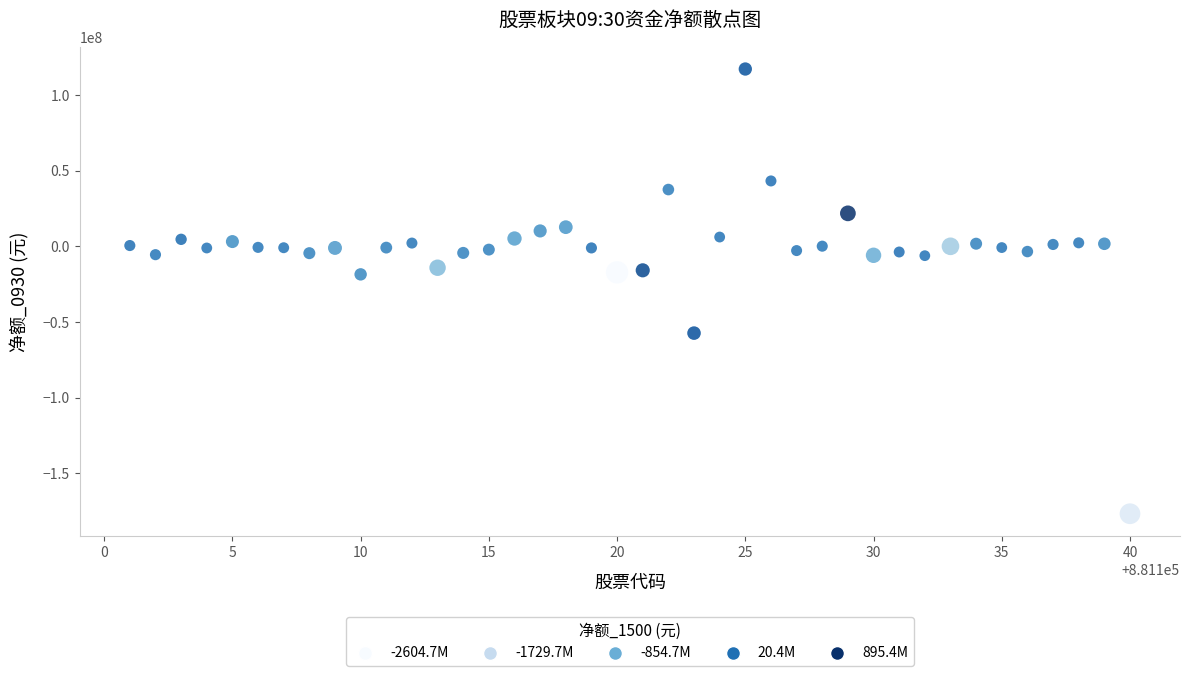

What is the range of Y values (max minus min)?

294088117